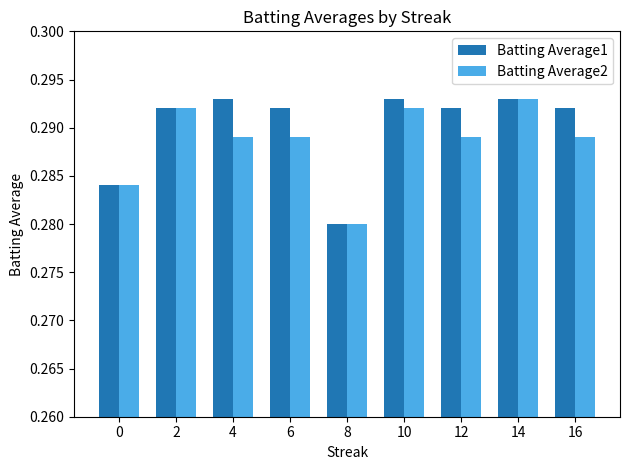

List the series in order of their overall mean, lowest first.

Batting Average2, Batting Average1